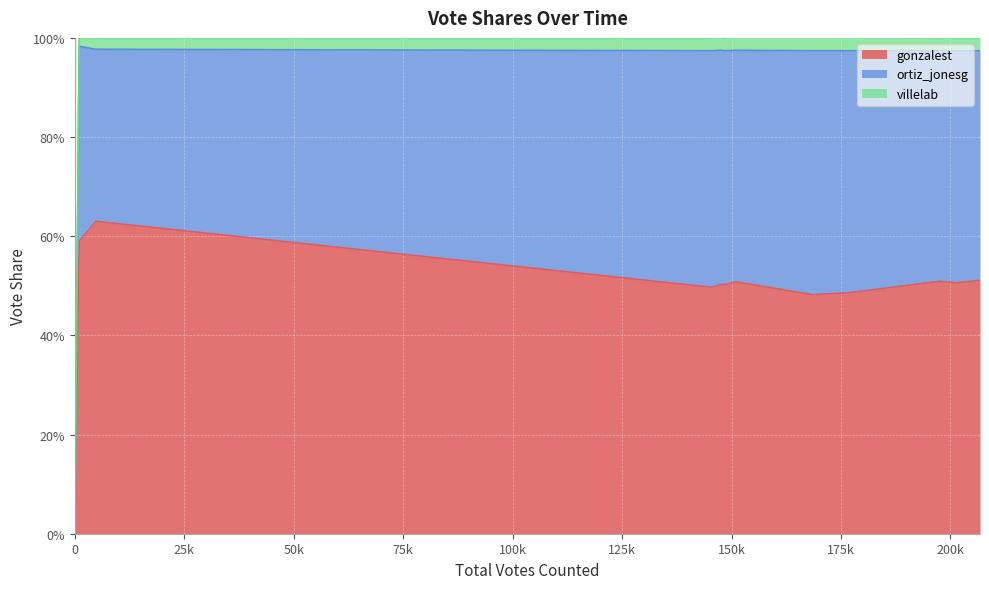

How many distinct data groups are displayed?

3